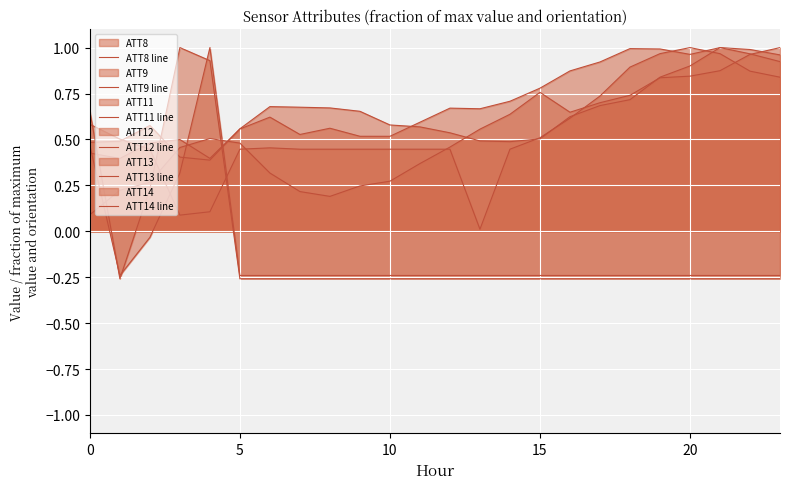

What is the minimum value for ATT11 line?

-0.2